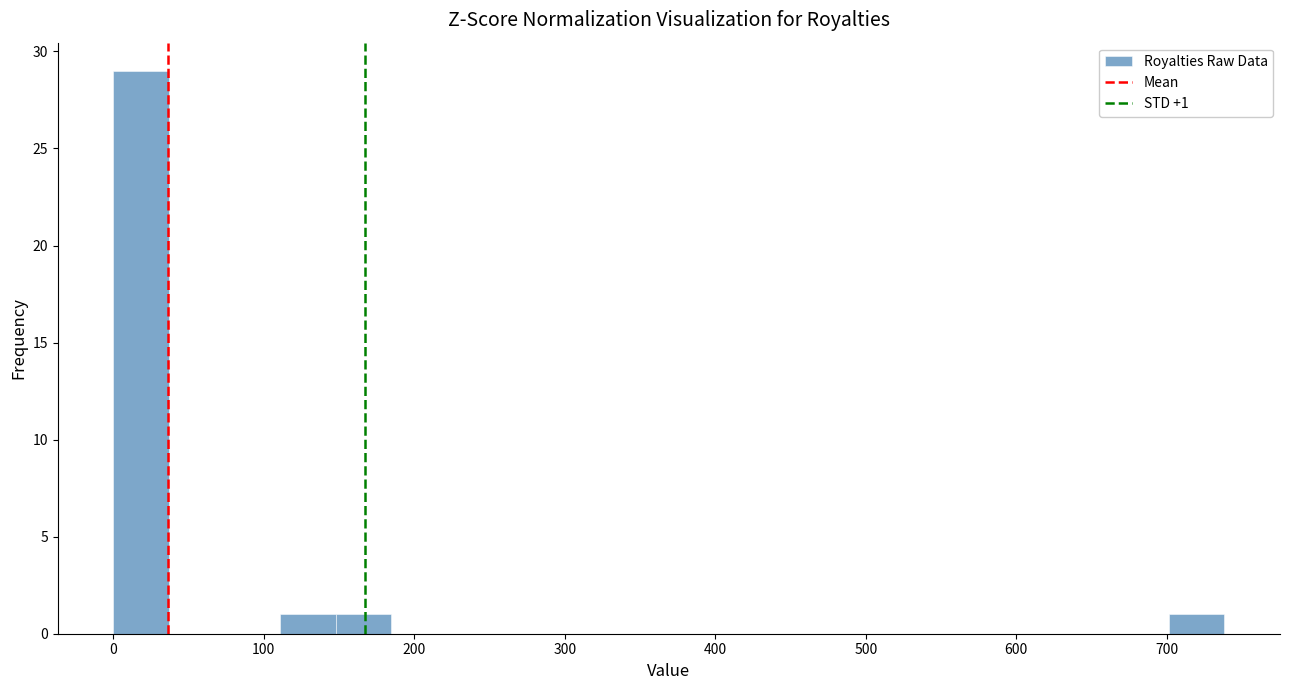

Read against the x-axis, roughly where is the centre of the tallest bar?

20